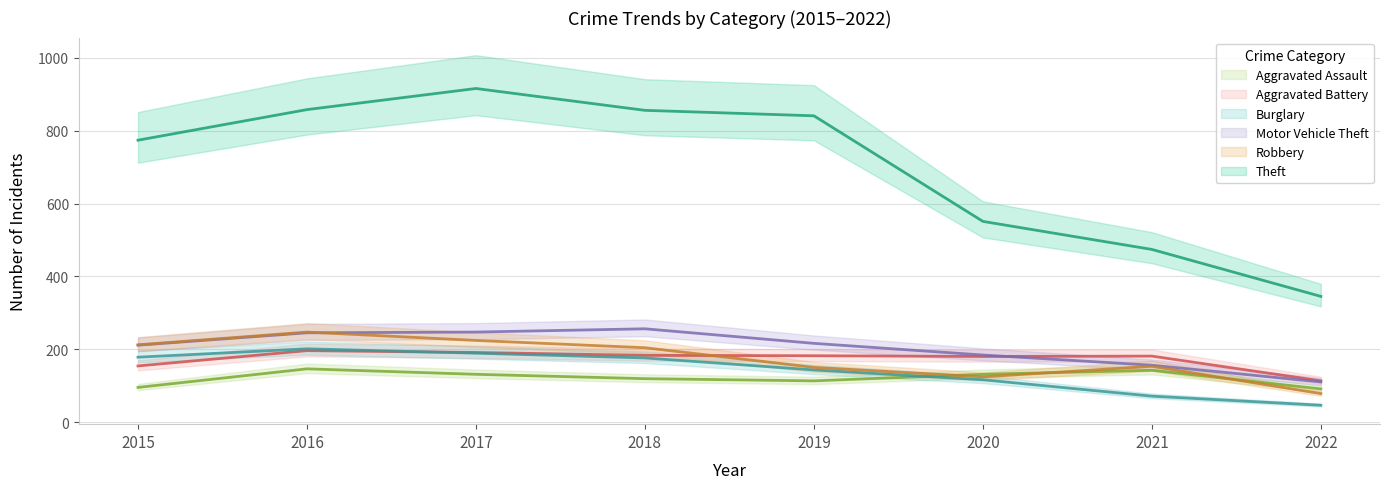

What is the difference between the maximum and second lowest values in the Motor Vehicle Theft series?

100